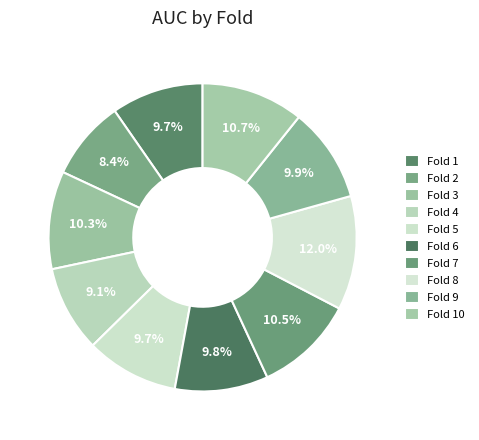

Does Fold 2 account for over 50% of the chart?

No